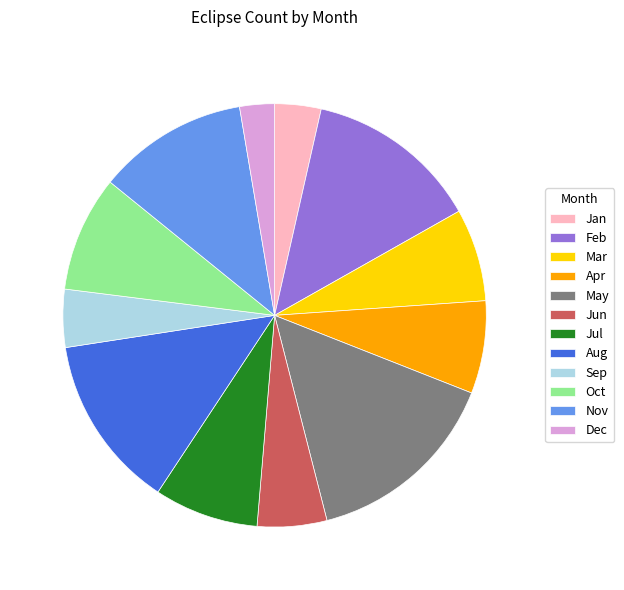

Is the sum of Feb and Sep greater than half?

No